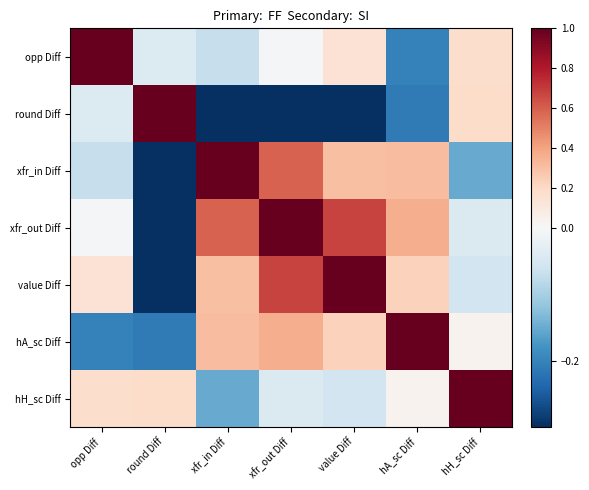

List the series in order of their peak value, highest first.

xfr_in Diff, xfr_out Diff, value Diff, hH_sc Diff, opp Diff, round Diff, hA_sc Diff